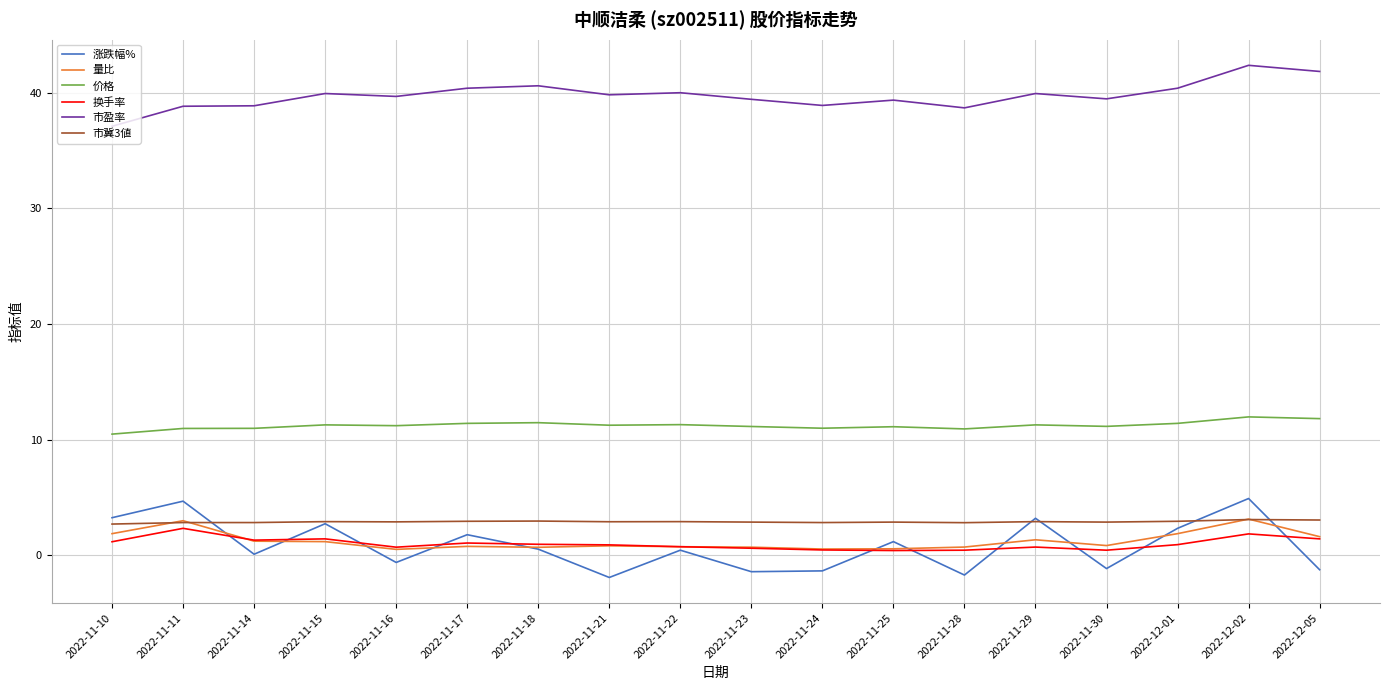

What position from the left is 2022-12-05?

18